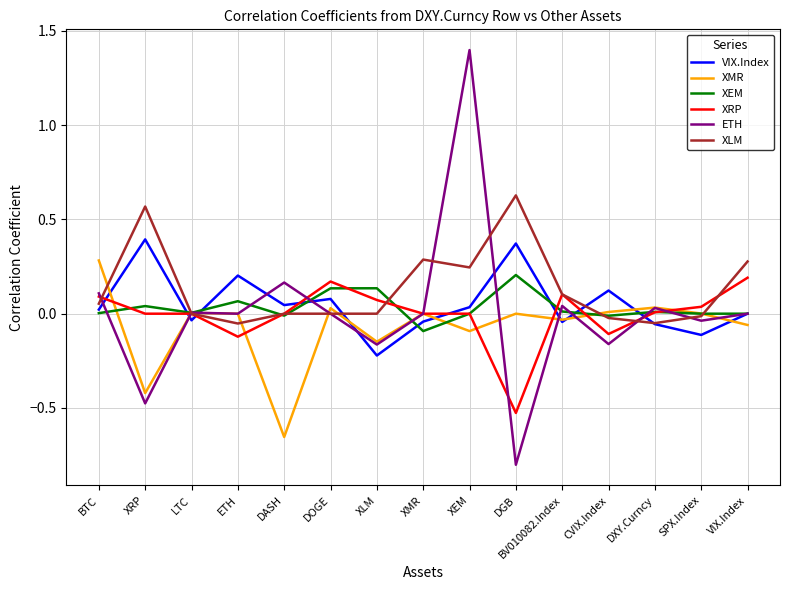

How many interior local valleys does the XMR series have?

5